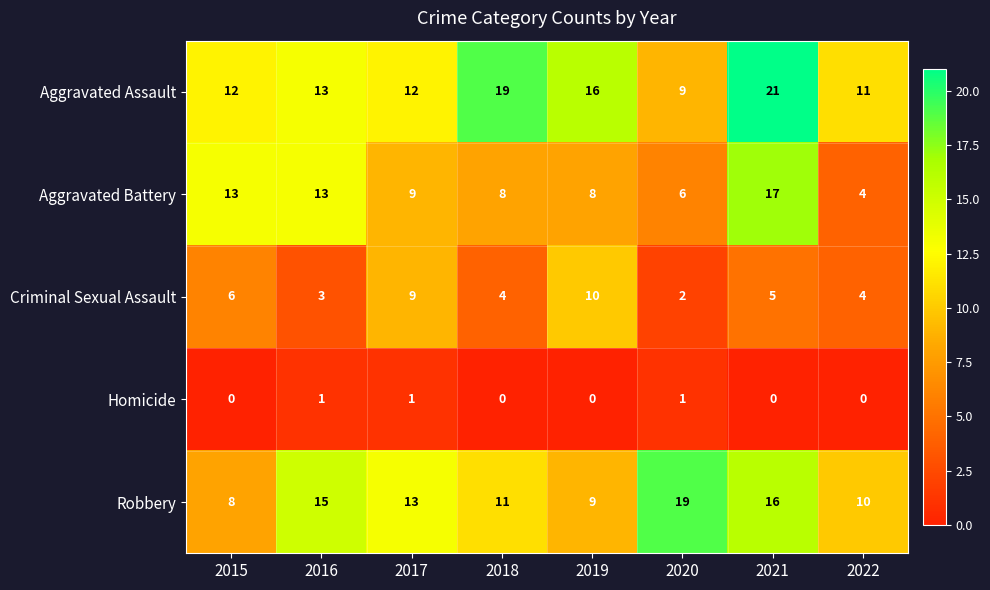

At which category is the sum across all series the highest?

2021